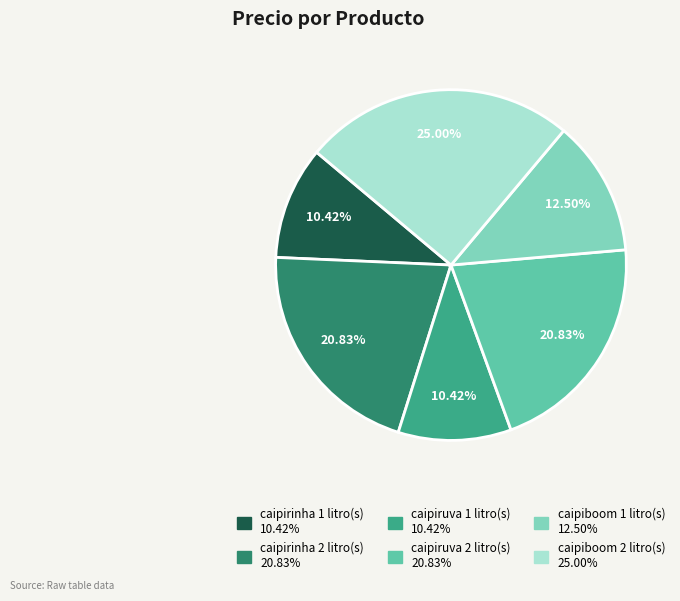

How much of the chart is everything except caipirinha 2 litro(s)?

79.2%